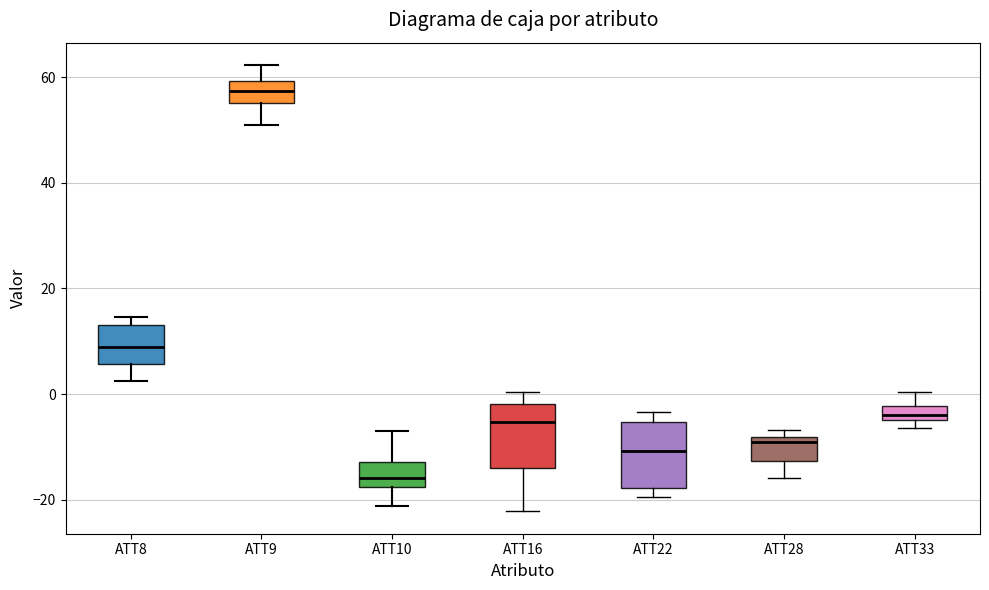

Where is the lower edge of the box for ATT22 on the y-axis? The values are not printed on the chart, so give them approximately, as read against the axis.

-18